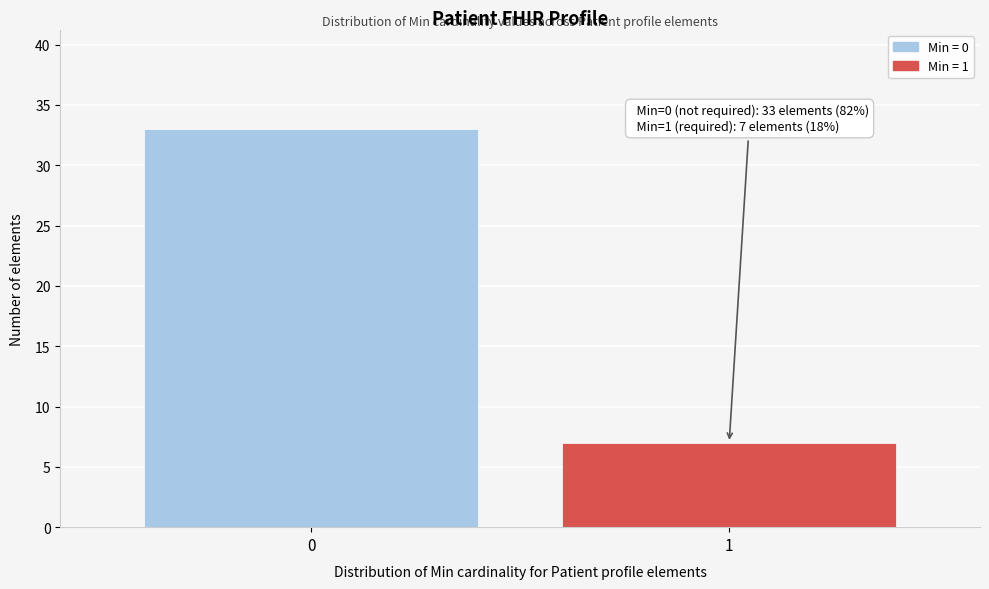

Reading left to right, what are all the values shown in this chart?

0=33	1=7